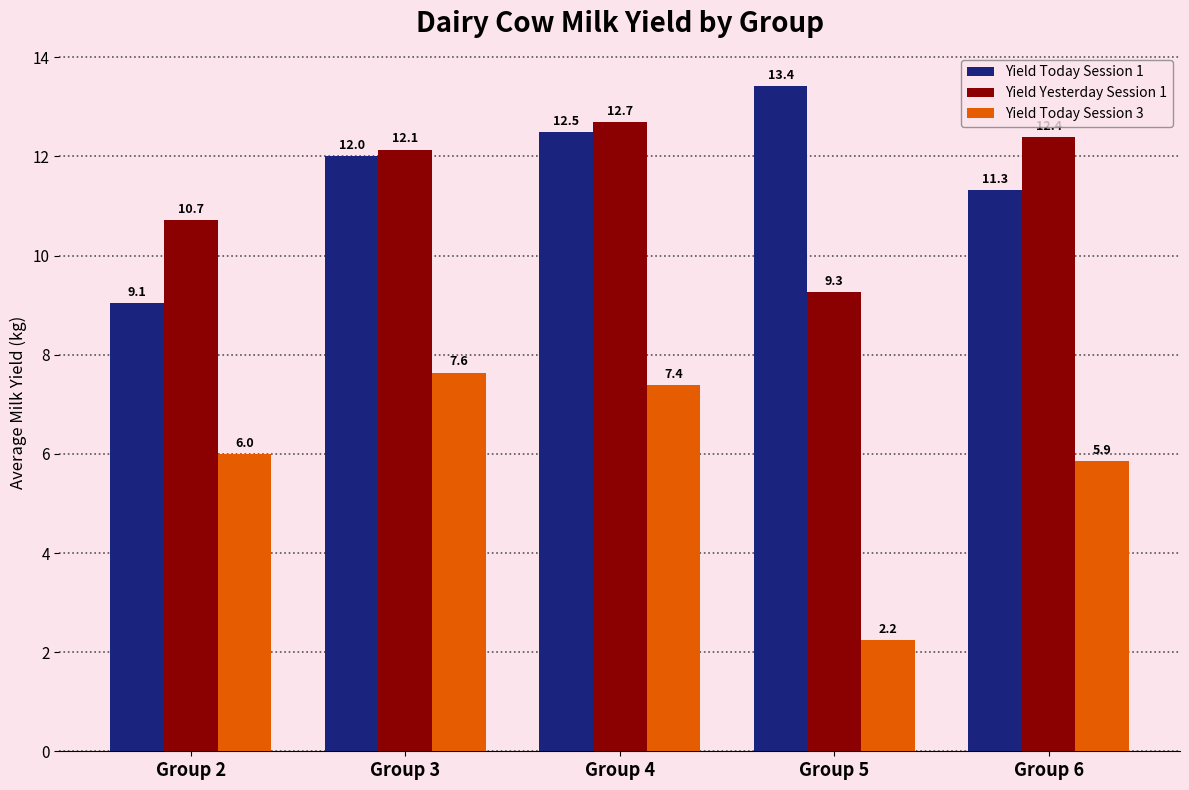

How many categories are shown in the chart?

5